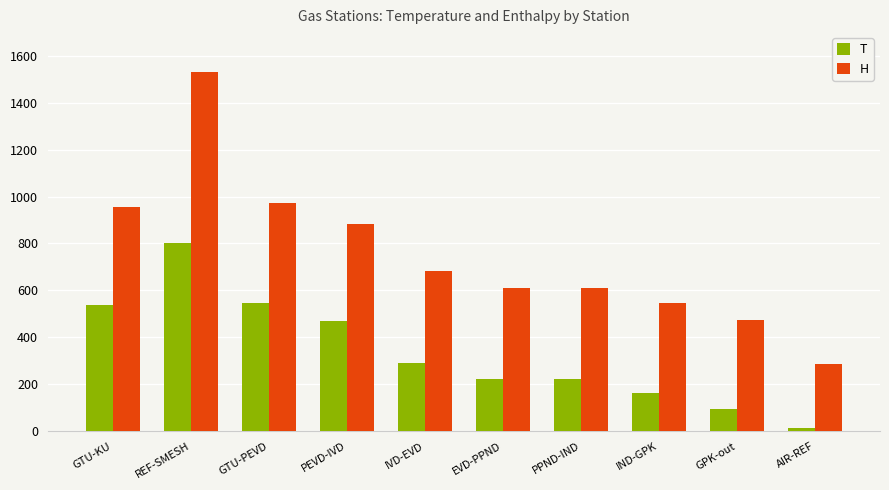

The T series shows 15.0 at AIR-REF. True or false?

True